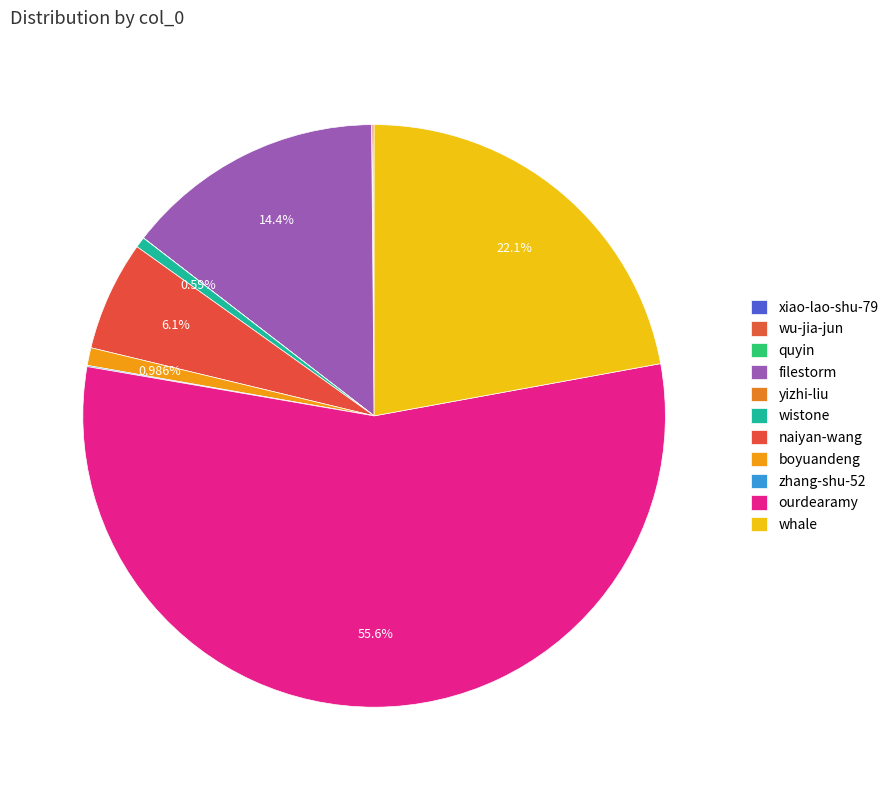

Which slice is the largest?

ourdearamy